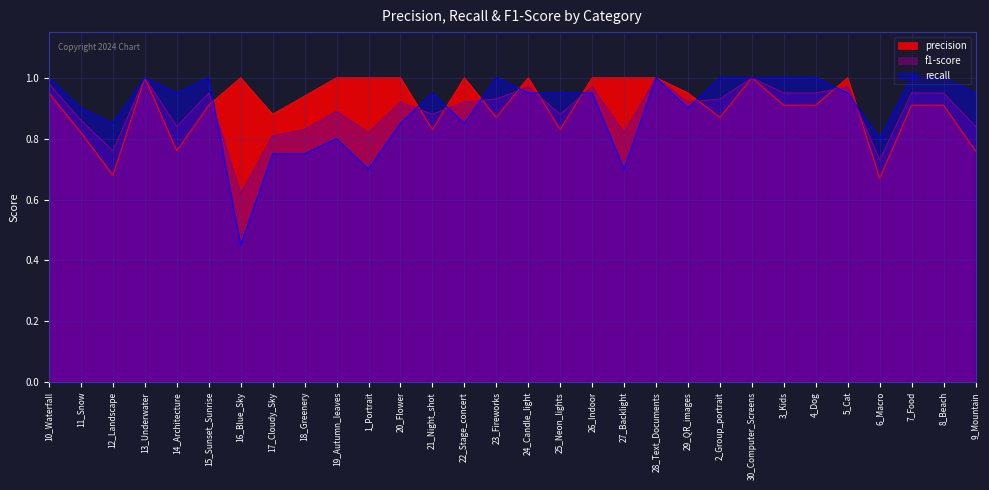

Which category has the lowest value in the f1-score series?

16_Blue_Sky